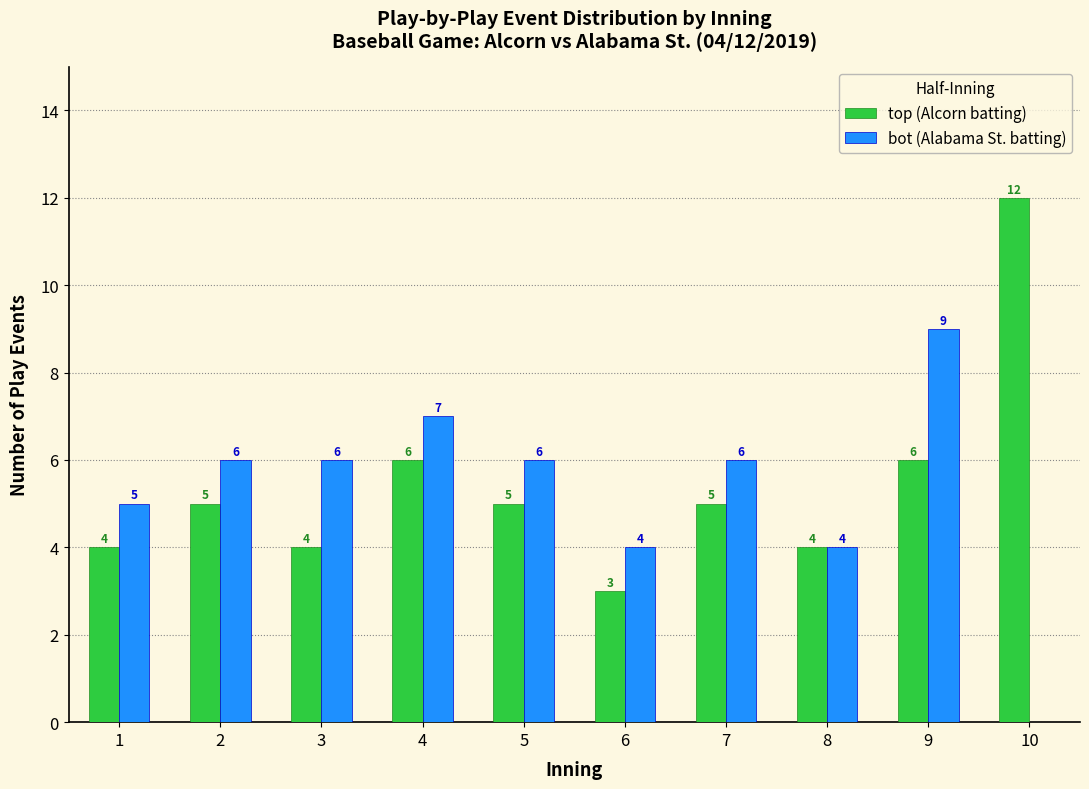

Reading right to left, extract all data points from this chart.

top (Alcorn batting): 10=12	9=6	8=4	7=5	6=3	5=5	4=6	3=4	2=5	1=4
bot (Alabama St. batting): 10=0	9=9	8=4	7=6	6=4	5=6	4=7	3=6	2=6	1=5